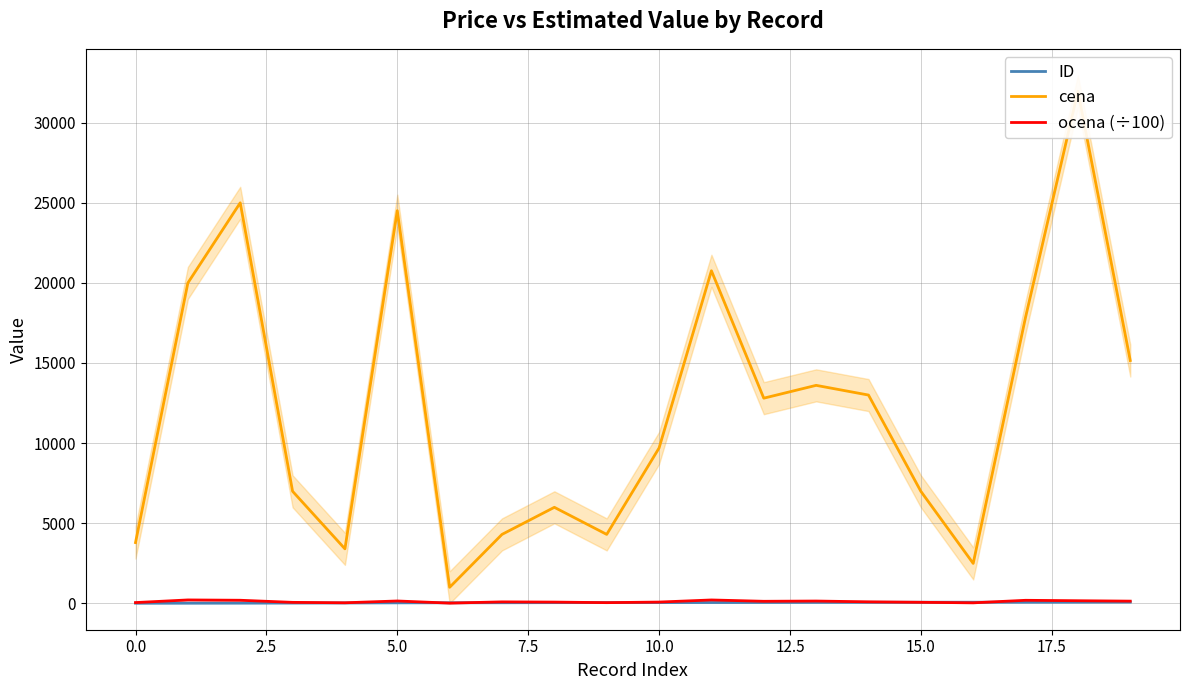

What is the label of the 9th point from the right?

11